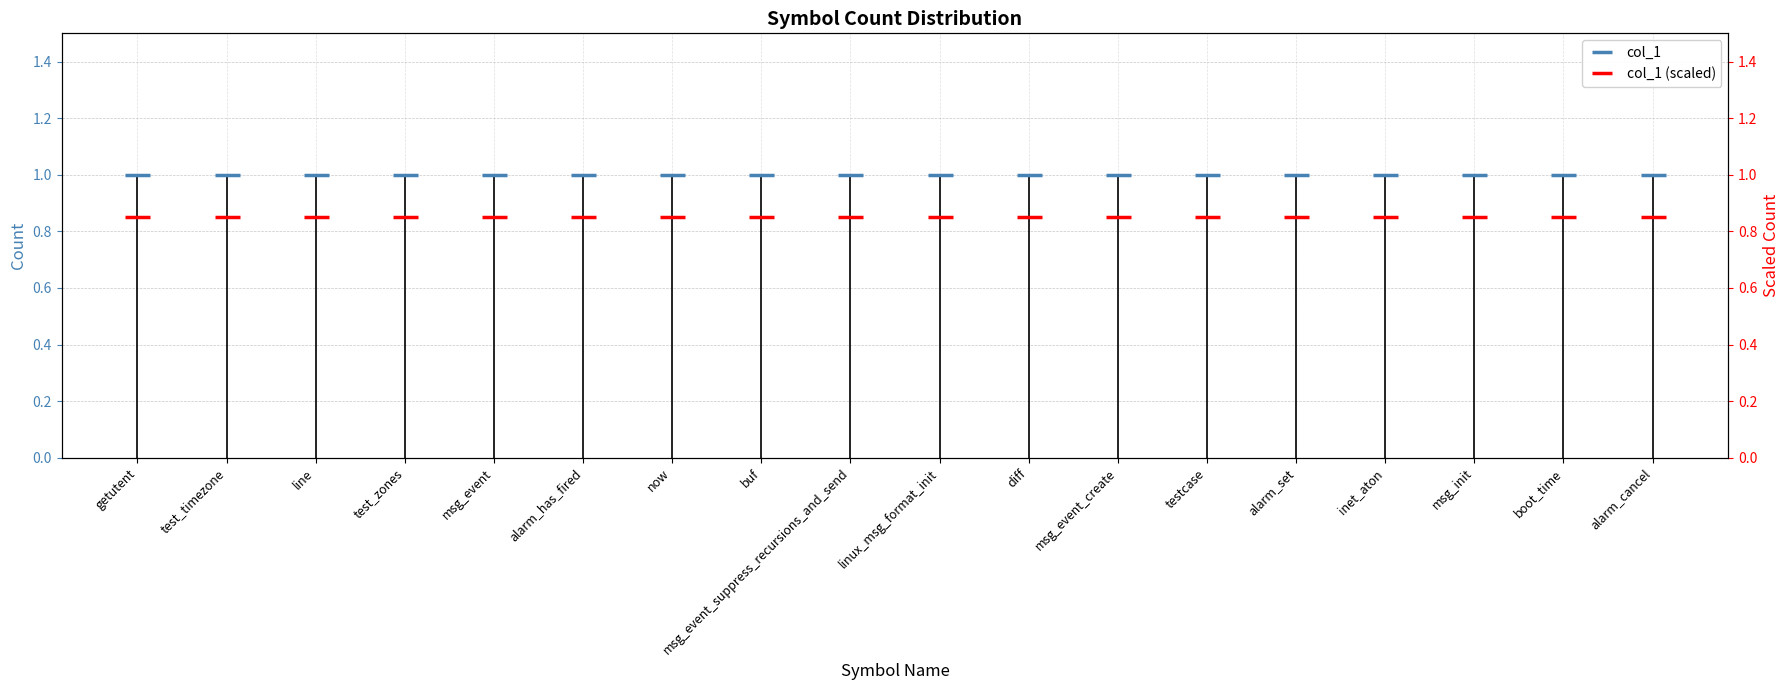

What is the sum of the col_1 (scaled) values at test_zones and getutent?

1.7